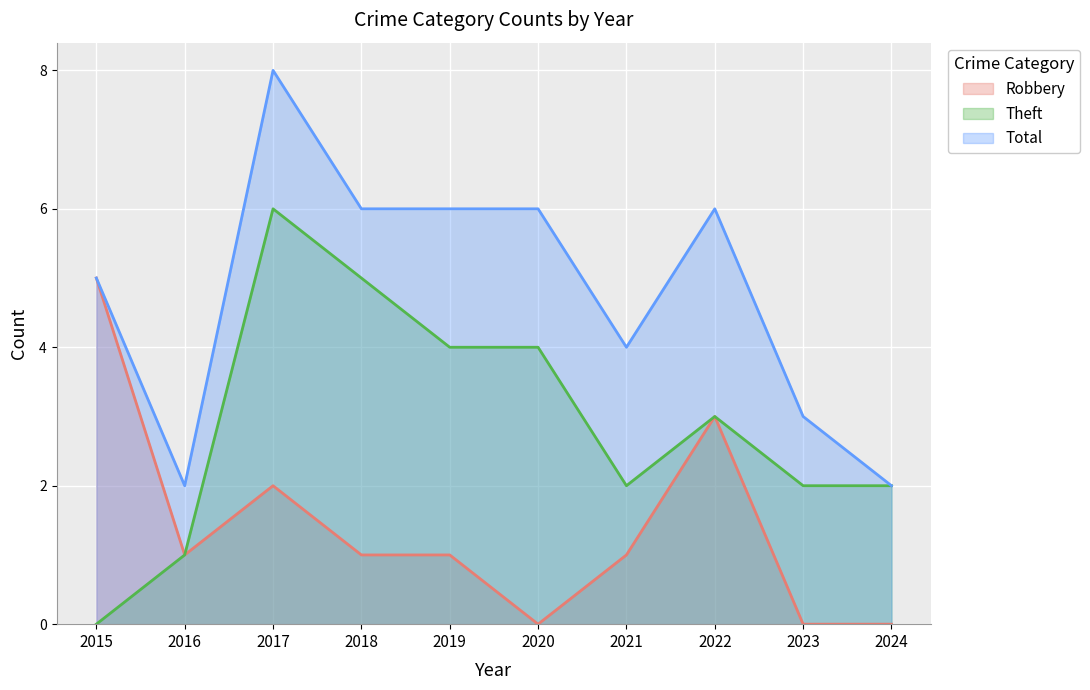

What is the difference between the Theft values at 2021 and 2019?

2